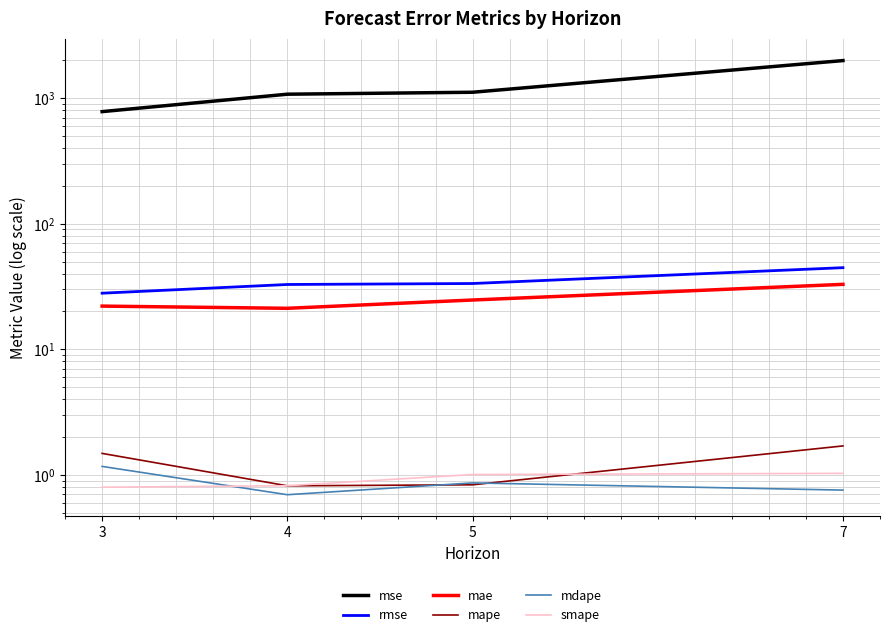

Reading left to right, what are all the values shown in this chart?

mse: 782.1	1076.6	1115.9	1994.9
rmse: 28.0	32.8	33.4	44.7
mae: 22.1	21.2	24.7	32.9
mape: 1.5	0.8	0.8	1.7
mdape: 1.2	0.7	0.9	0.8
smape: 0.8	0.8	1.0	1.0